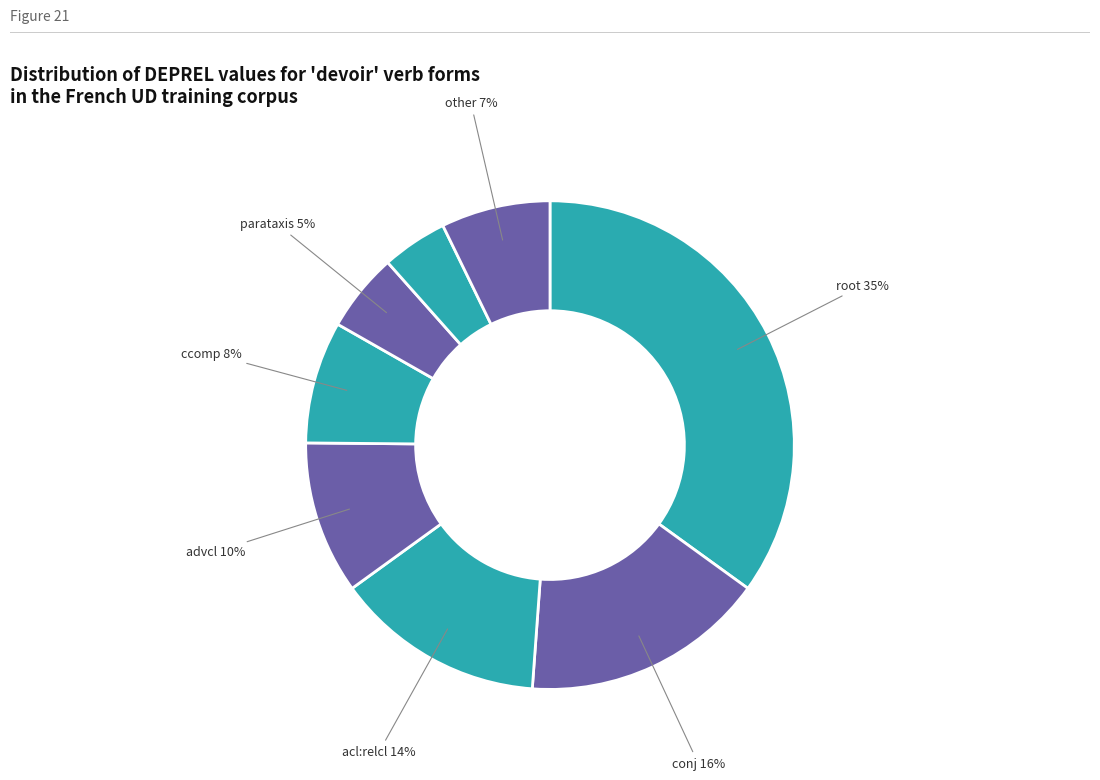

How many slices are in this pie chart?

8